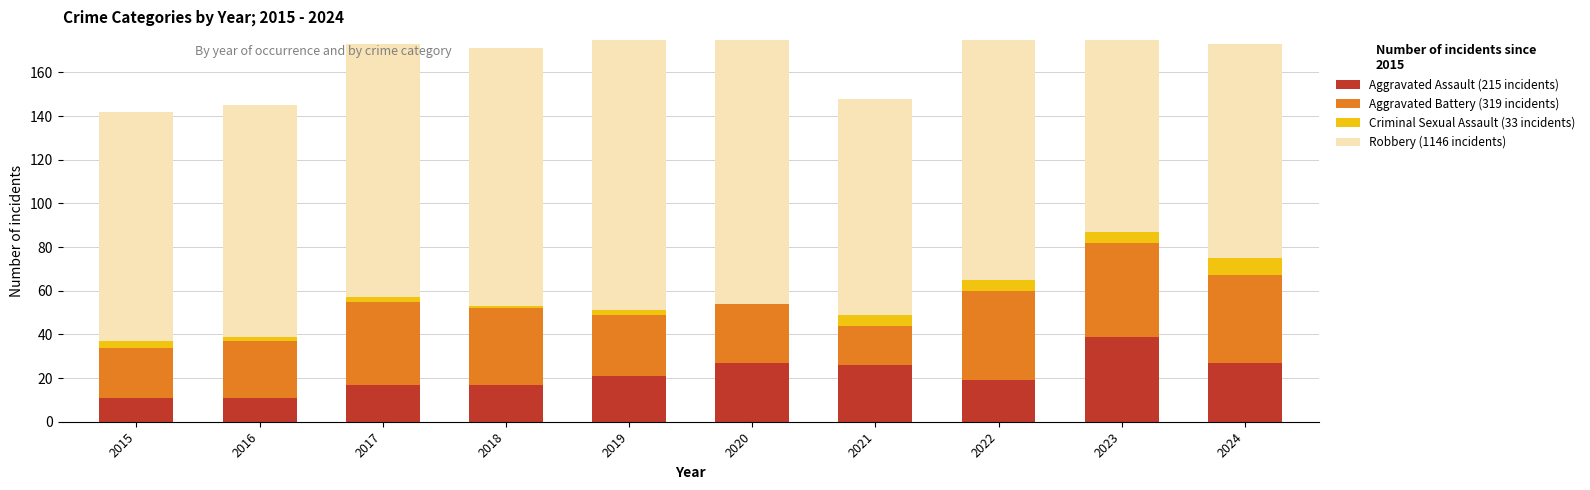

What is the spread (max minus min) of values at 2023?

92